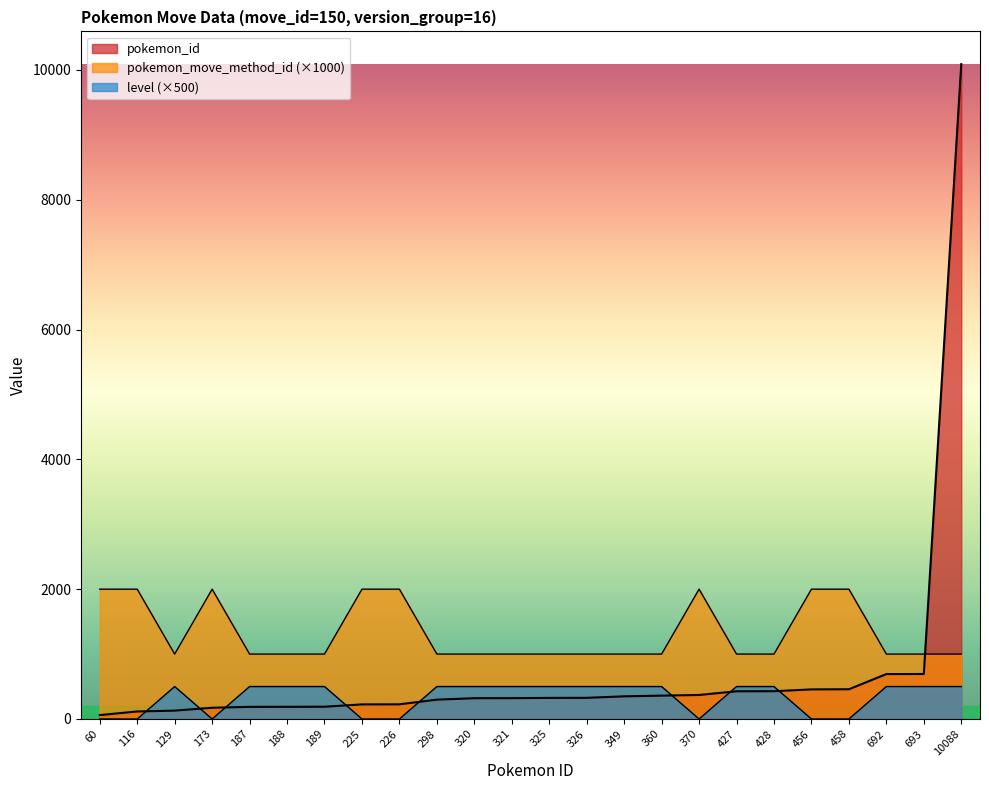

Which label corresponds to the smallest value in the chart?

60